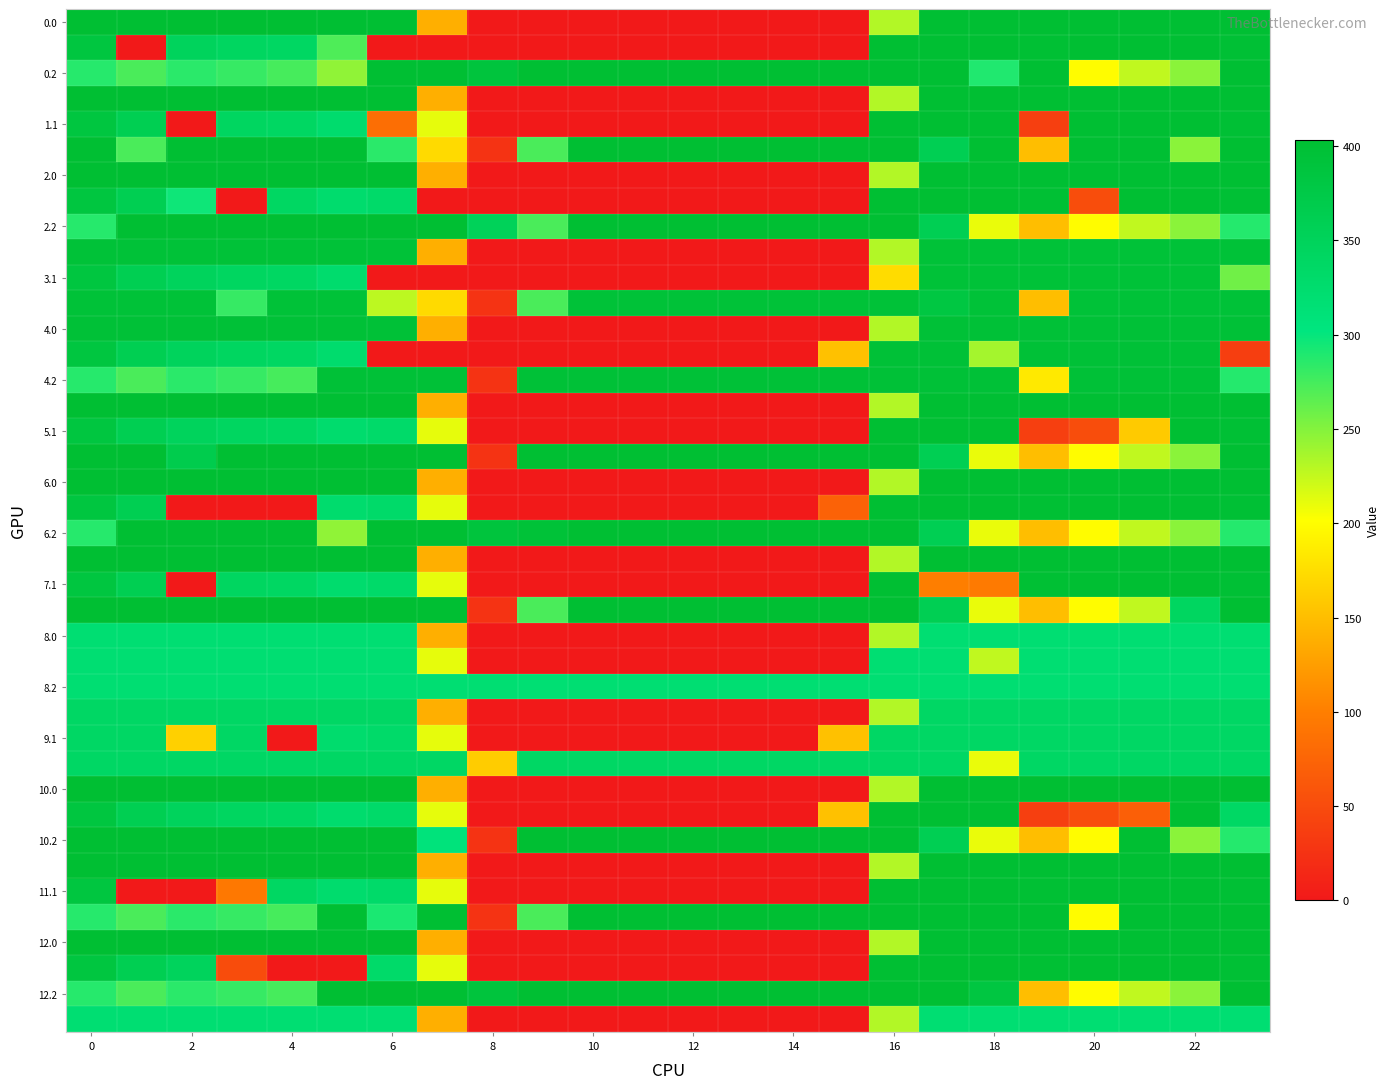

At which category is the sum across all series the highest?

17